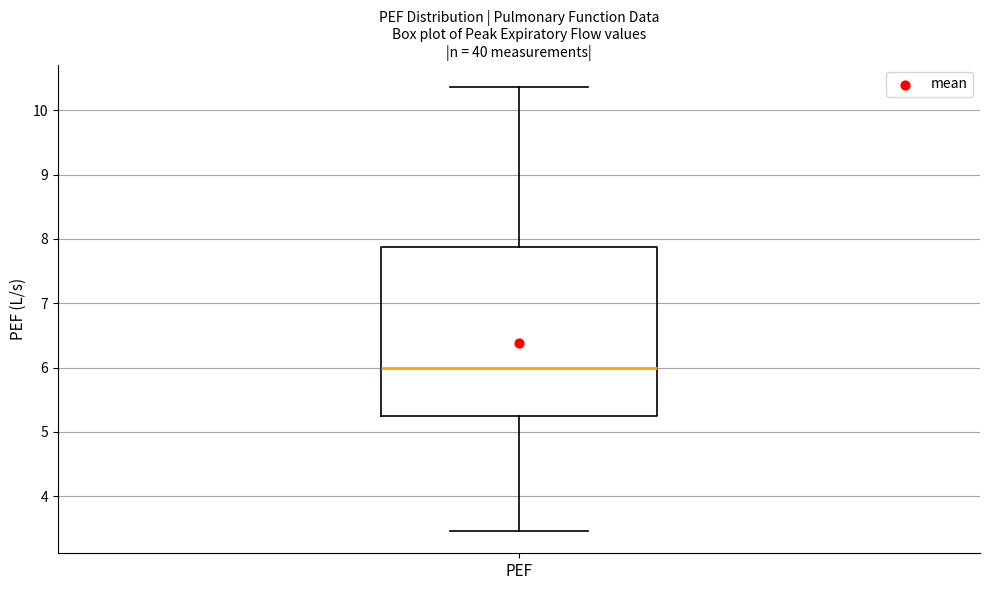

Transcribe this box plot: give where the median line is, the range the box spans, and where the two whiskers end, as read against the y-axis. The values are not printed on the chart, so give them approximately, as read against the axis.

median 6.0, box 5.2 to 7.9, whiskers 3.5 to 10.4